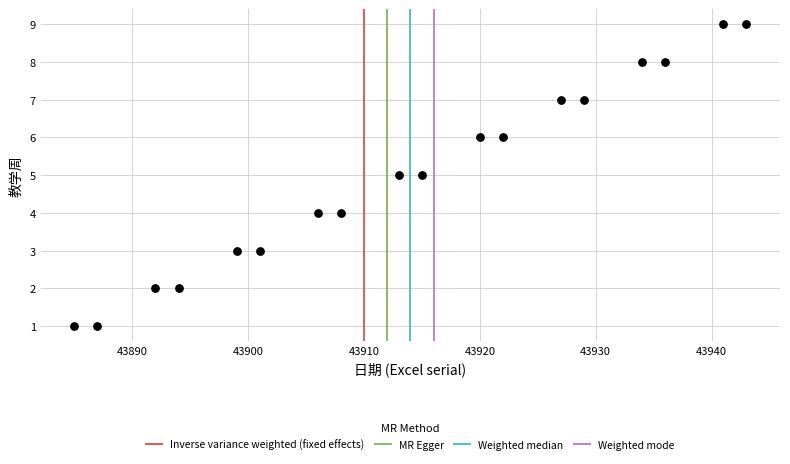

What is the range of X values (max minus min)?

58